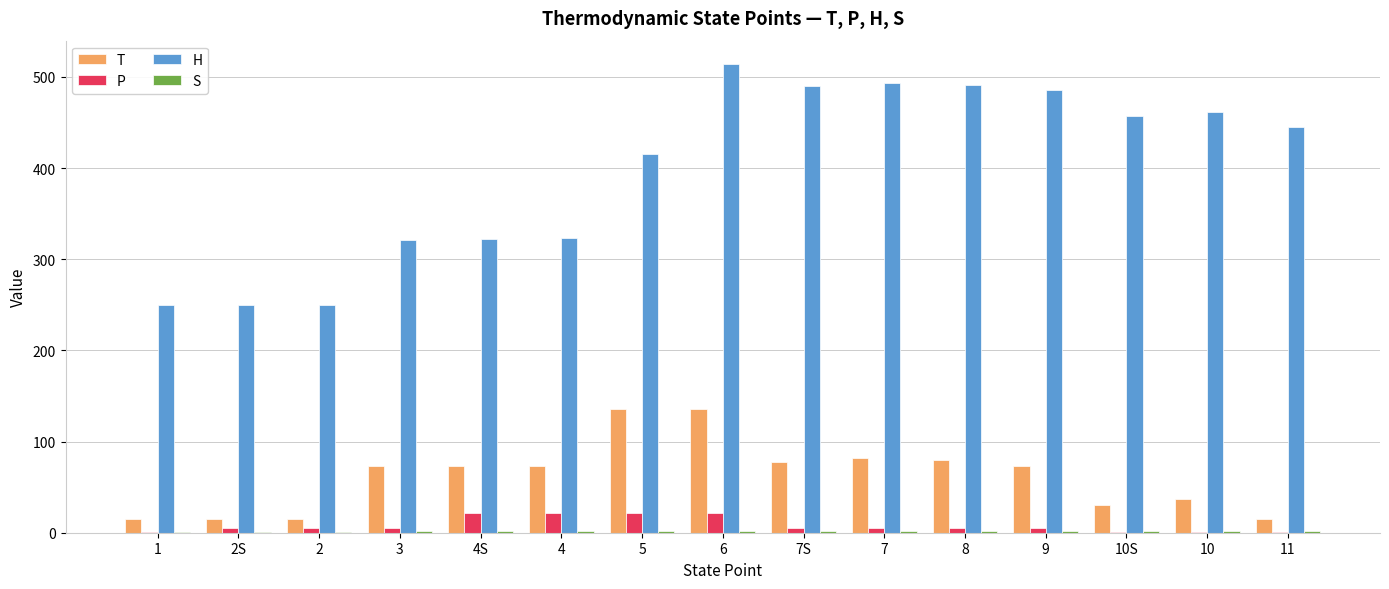

What is the sum of all T values?

932.3